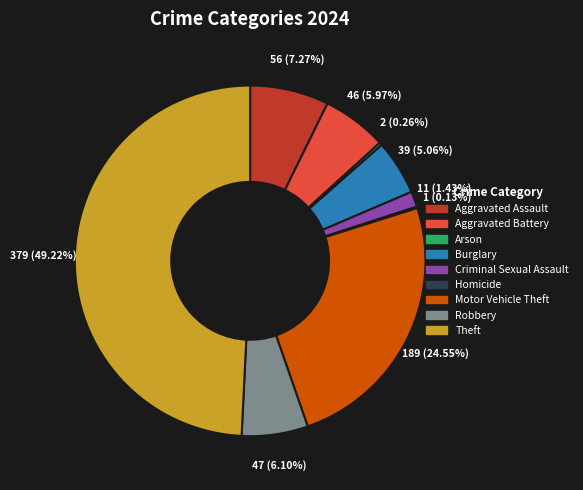

To the nearest percent, what is the combined percentage of Criminal Sexual Assault and Aggravated Battery?

7%